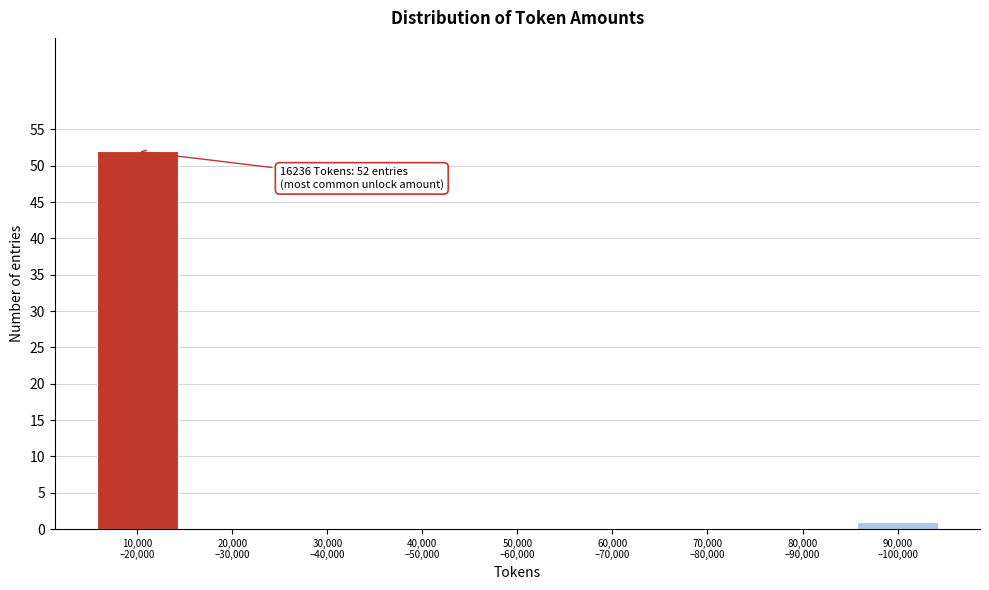

What is the sum of all values?

53